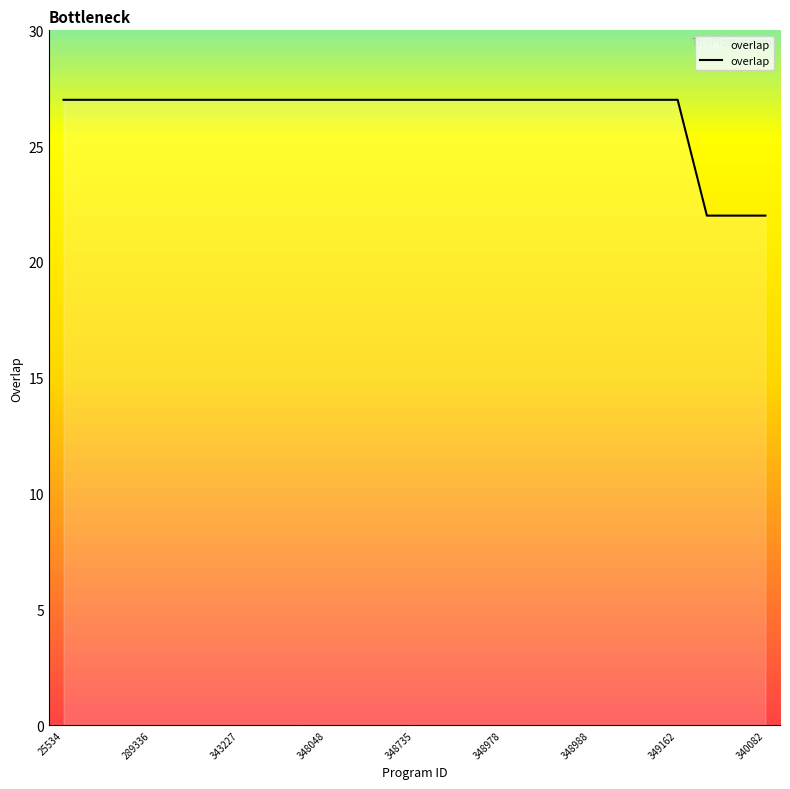

Does the chart have visible grid lines?

No